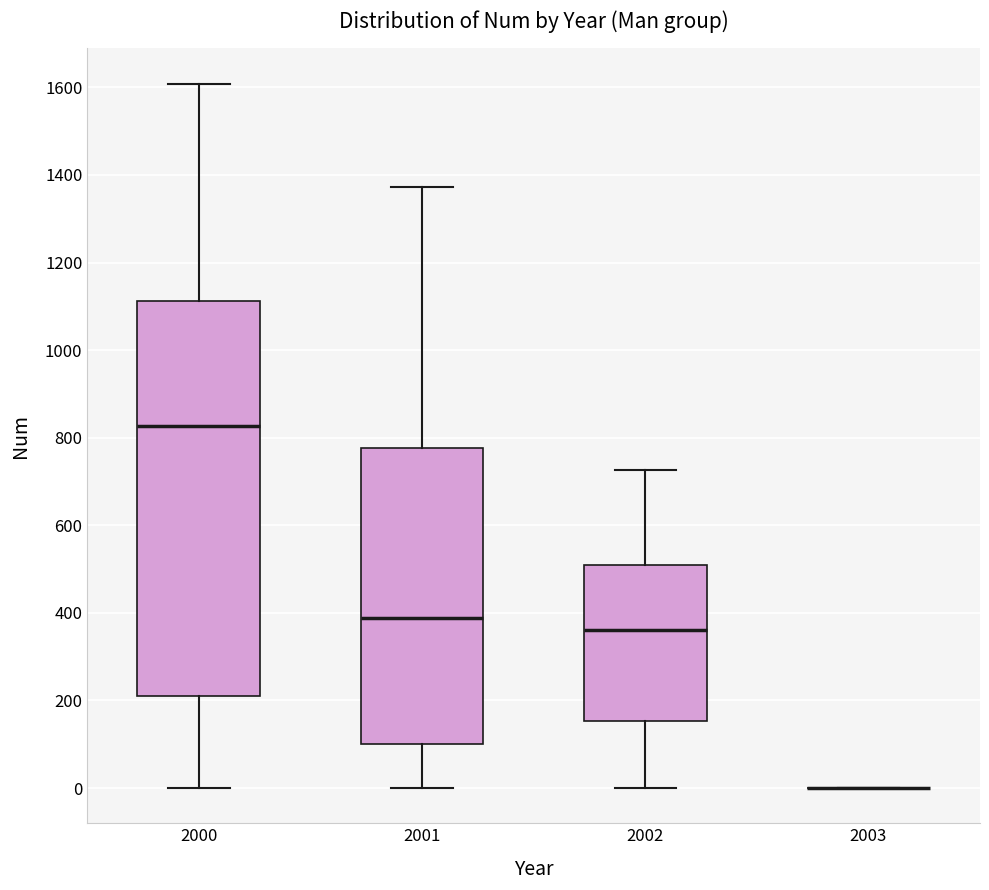

Reading left to right, read every box against the y-axis: the position of its median line, the range the box covers, and the ends of its whiskers. The values are not printed on the chart, so give them approximately, as read against the axis.

2000: median 820, box 220 to 1120, whiskers 0 to 1600
2001: median 380, box 100 to 780, whiskers 0 to 1380
2002: median 360, box 160 to 500, whiskers 0 to 720
2003: box collapsed to a line at 0, whiskers 0 to 0